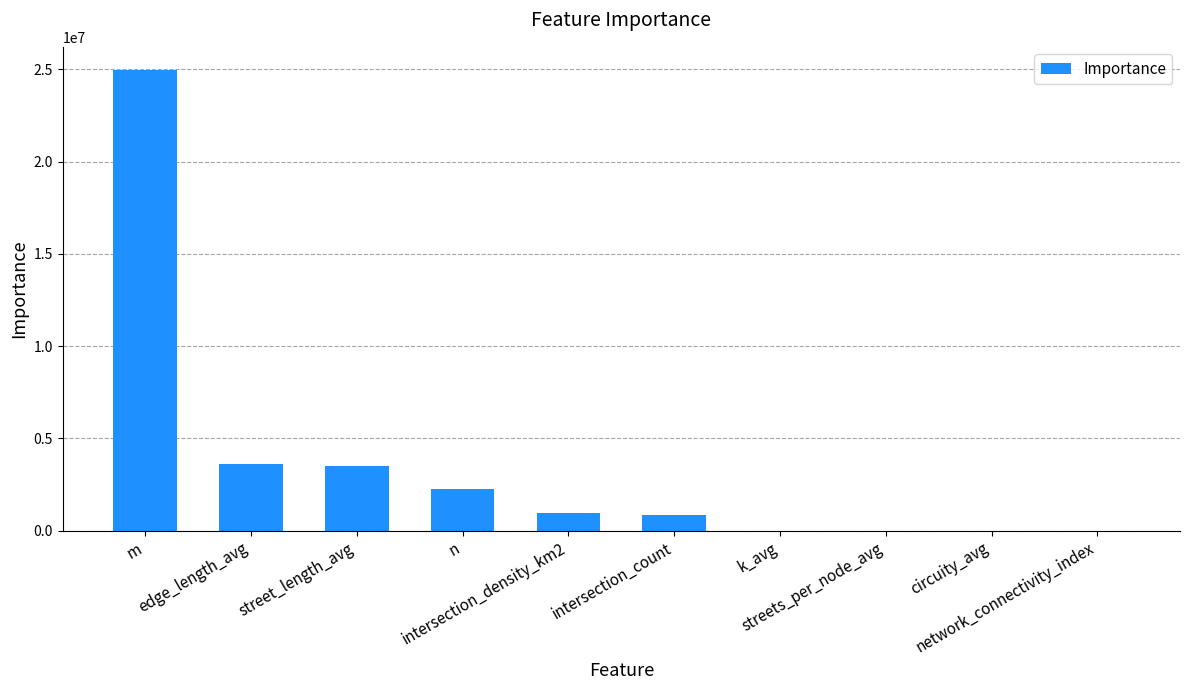

Which category has the highest value across all series?

m